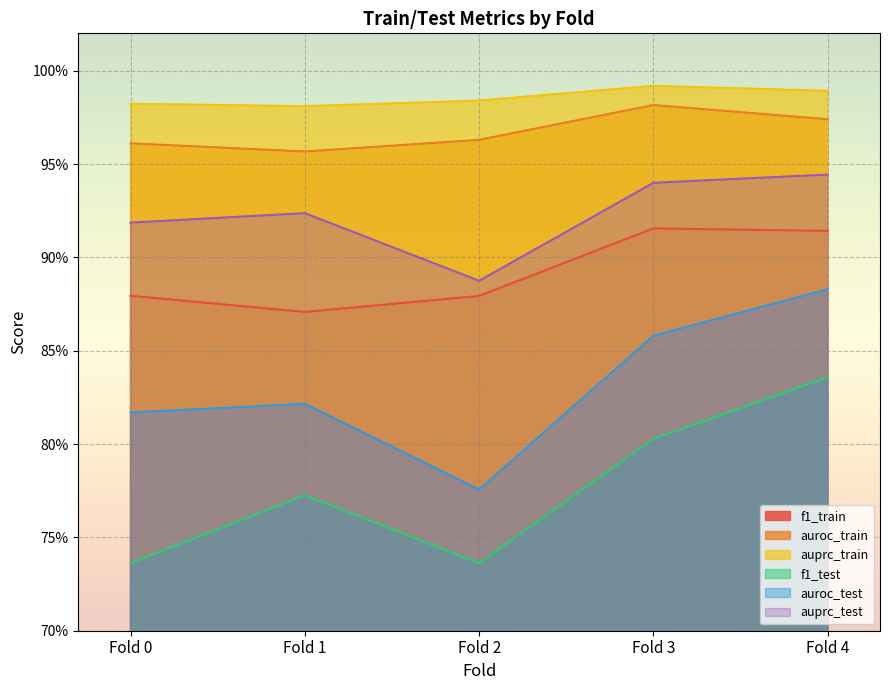

What is the sum of all auroc_train values?

4.8